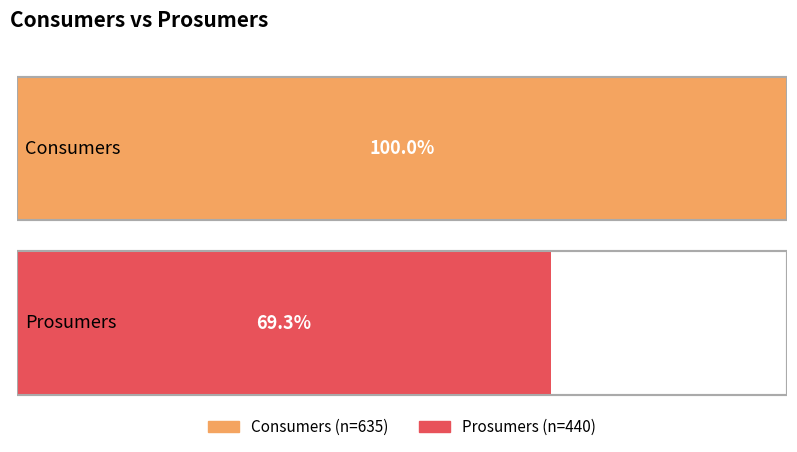

What is the maximum value for Consumers?

635